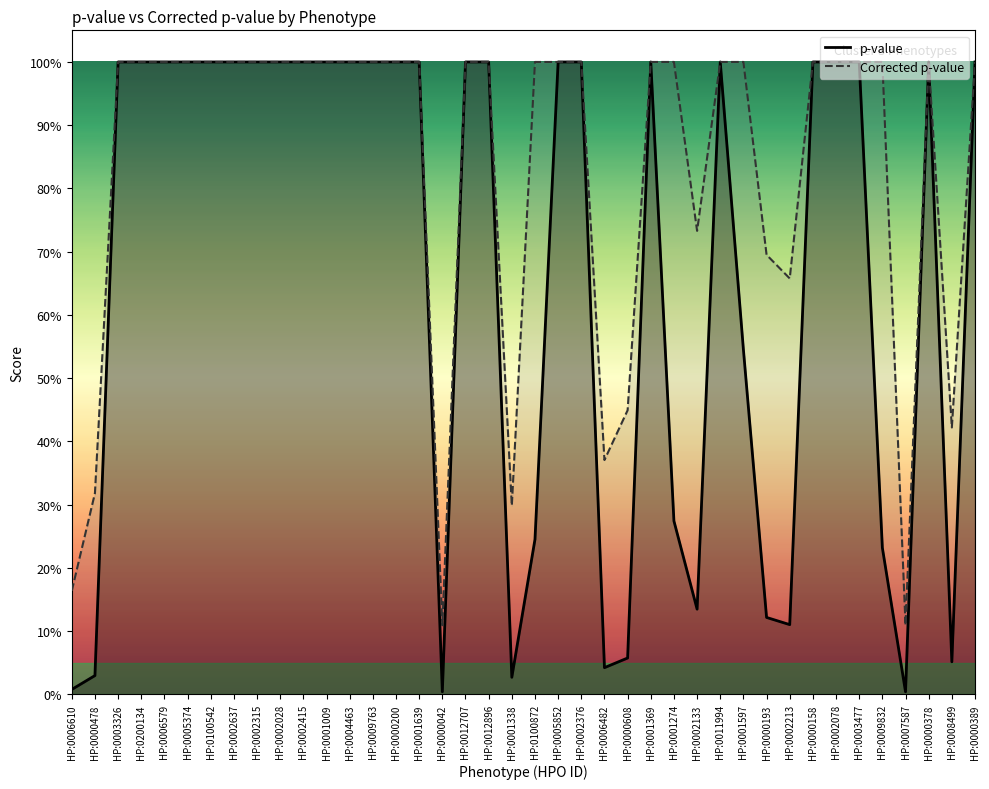

What is the sum of the p-value values at HP:0011994 and HP:0004463?

2.0